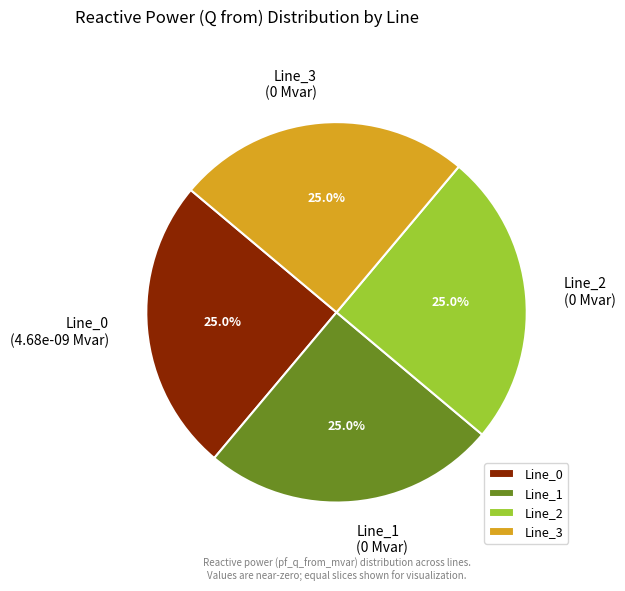

Count the number of slices in the pie.

4